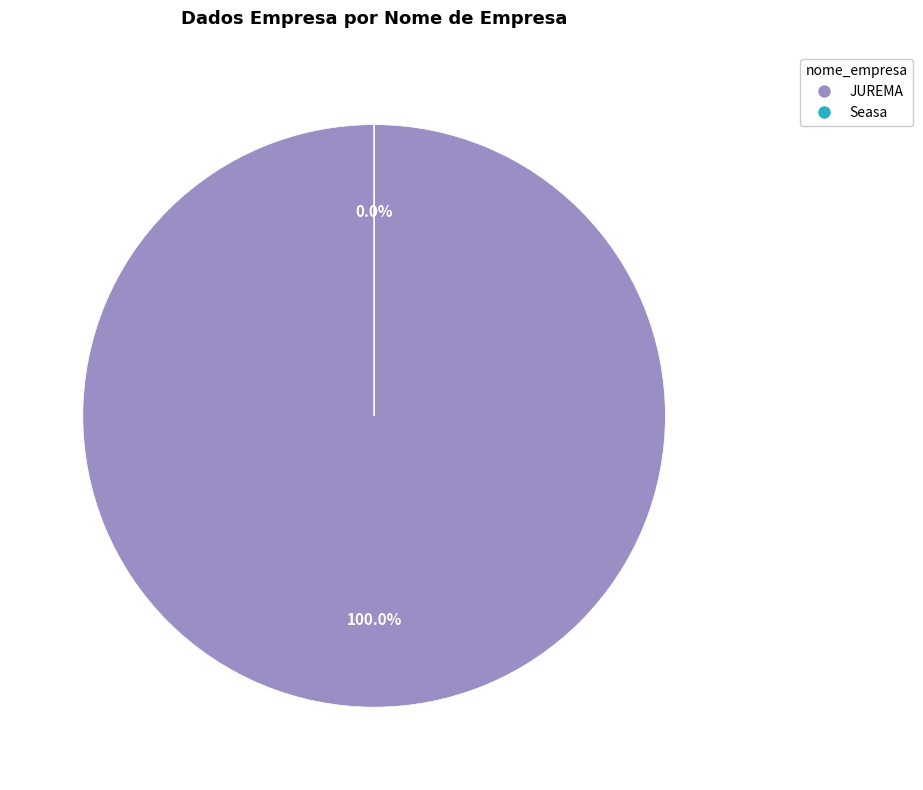

What is the largest slice in the pie chart?

JUREMA